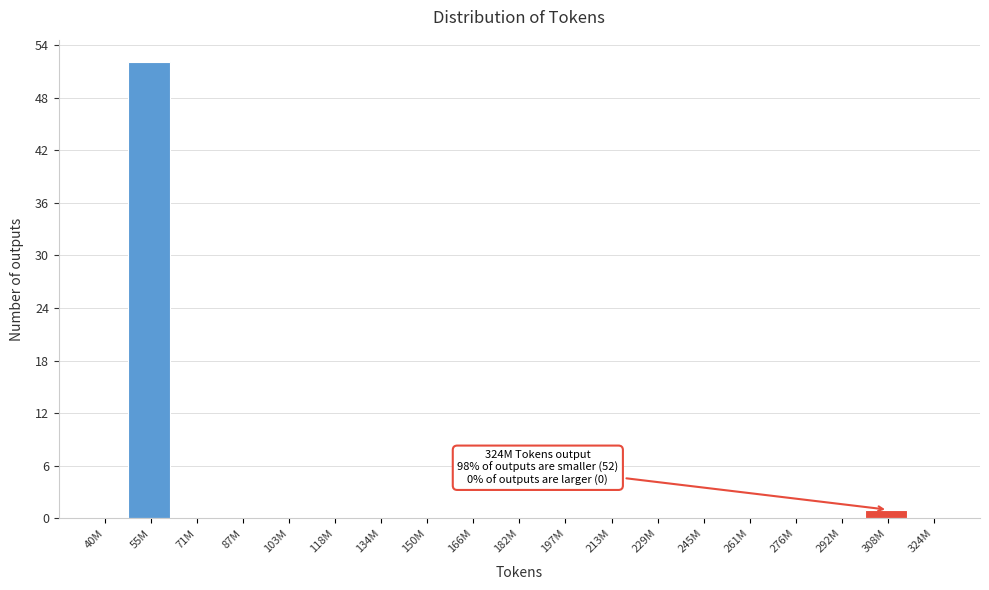

Reading left to right, transcribe all the data shown in this chart.

40M=0	55M=52	71M=0	87M=0	103M=0	118M=0	134M=0	150M=0	166M=0	182M=0	197M=0	213M=0	229M=0	245M=0	261M=0	276M=0	292M=0	308M=1	324M=0